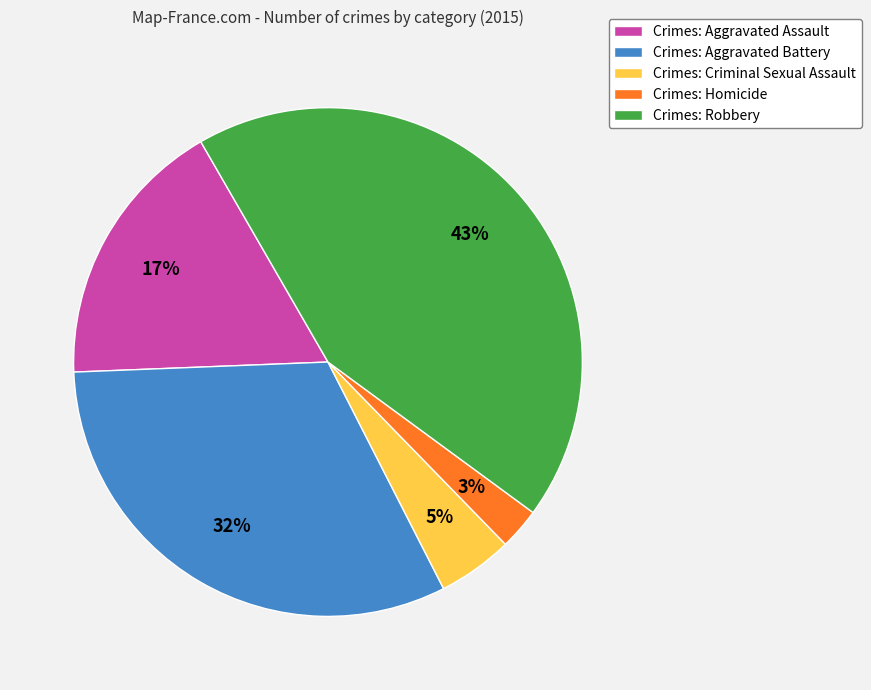

How many segments does this pie chart have?

5